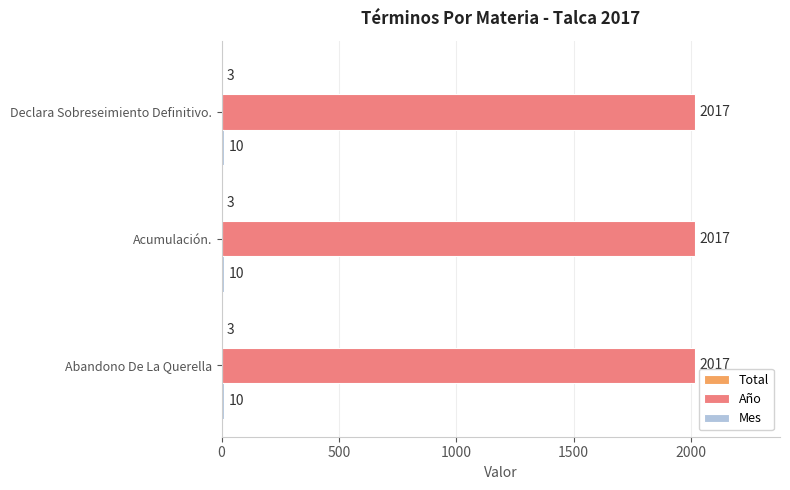

What is the total value across all series at Acumulación.?

2030